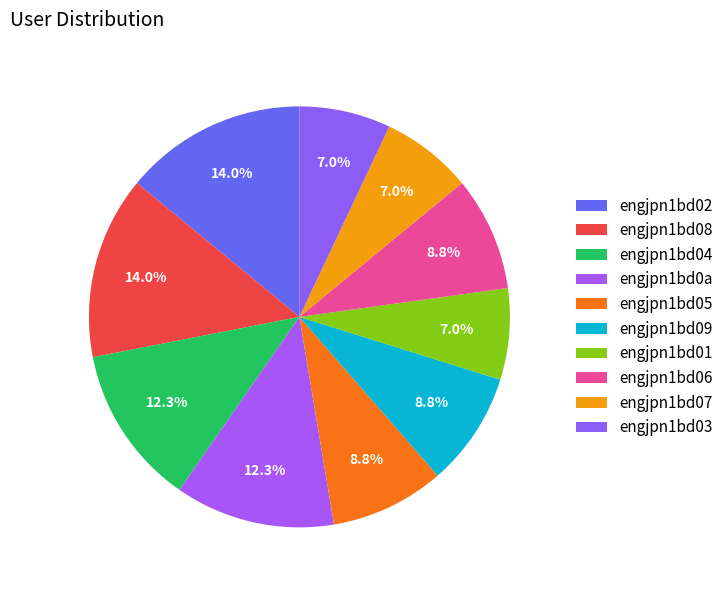

Is engjpn1bd0a the majority of the pie?

No